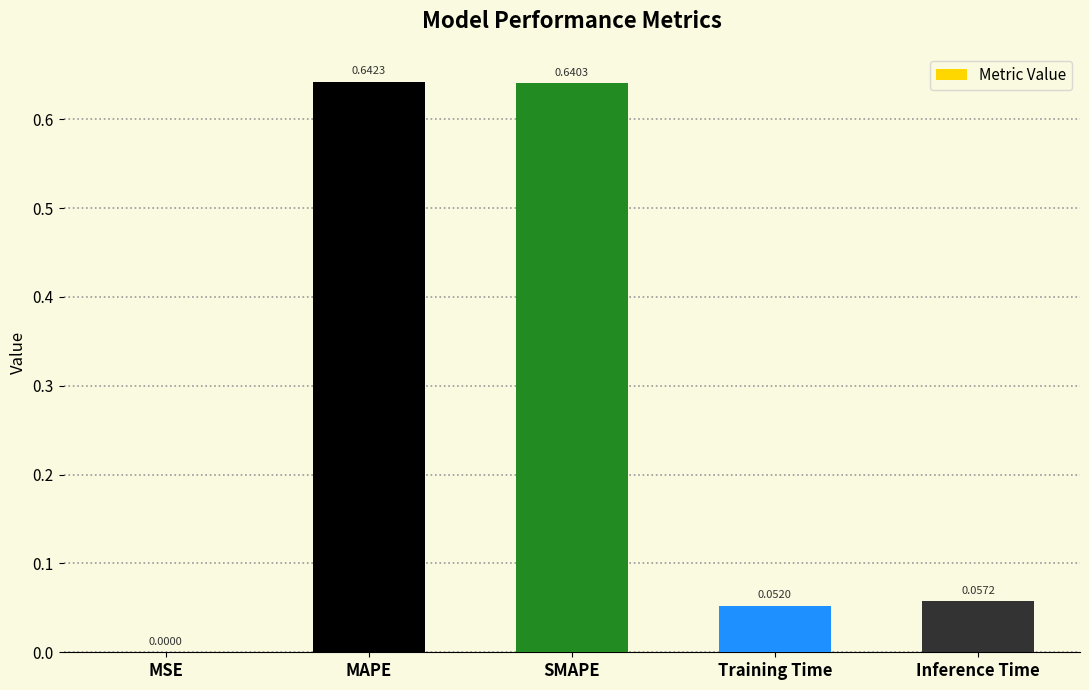

Between MAPE and MSE, which is larger?

MAPE